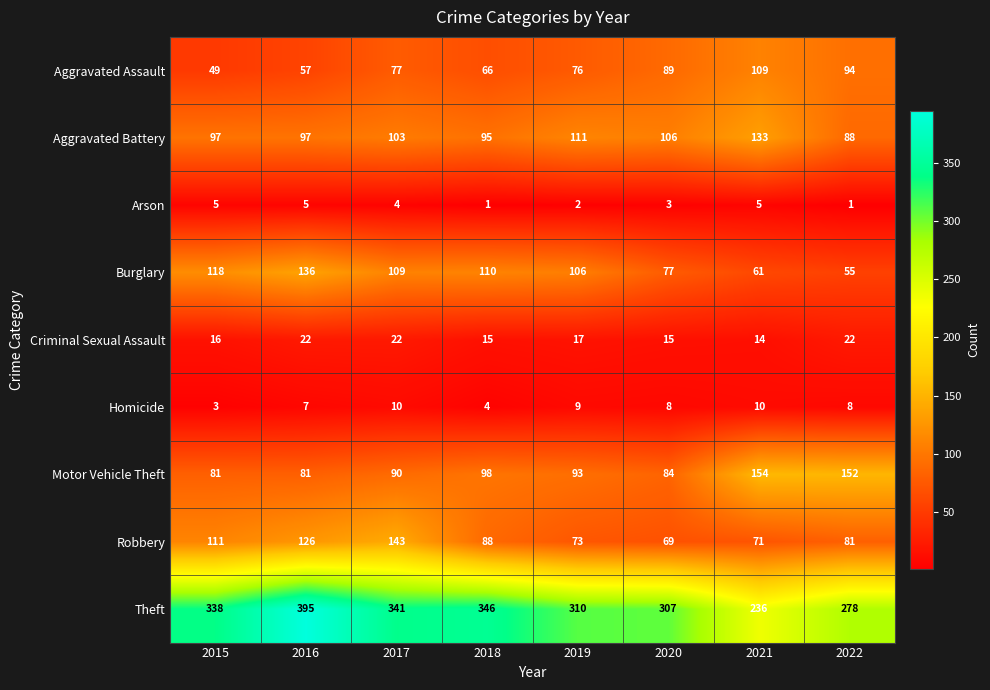

How many series are shown in this chart?

9